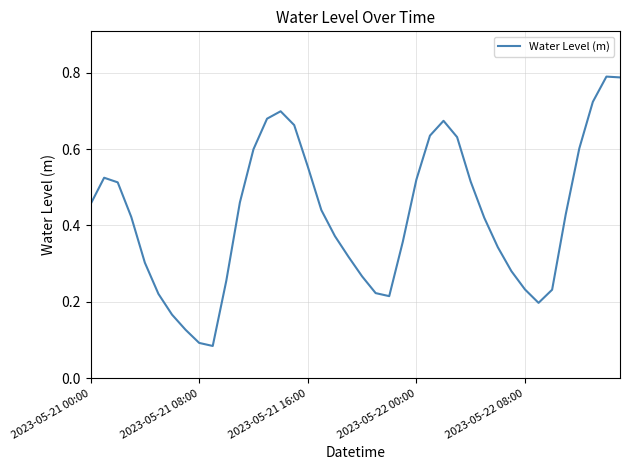

Does the chart display data point markers on the line(s)?

No